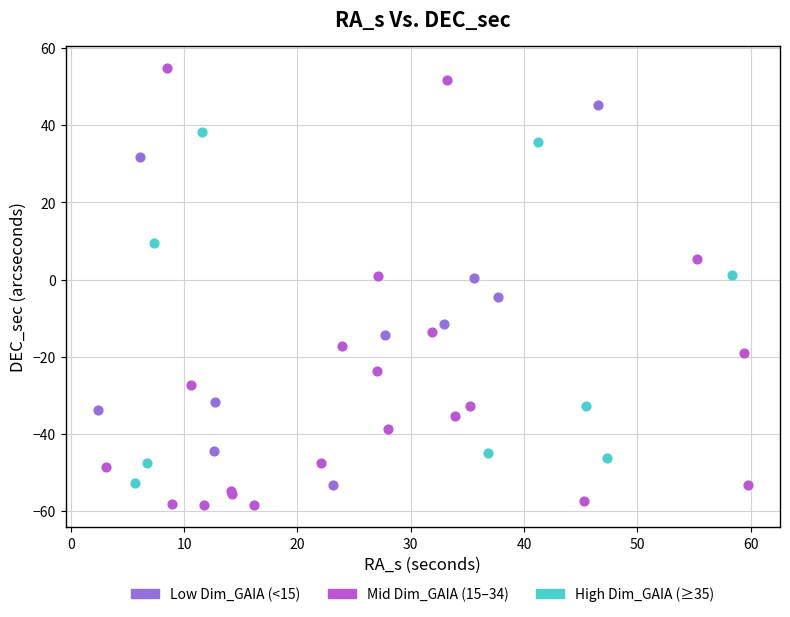

Which series contains the lowest Y value?

Mid Dim_GAIA (15–34)